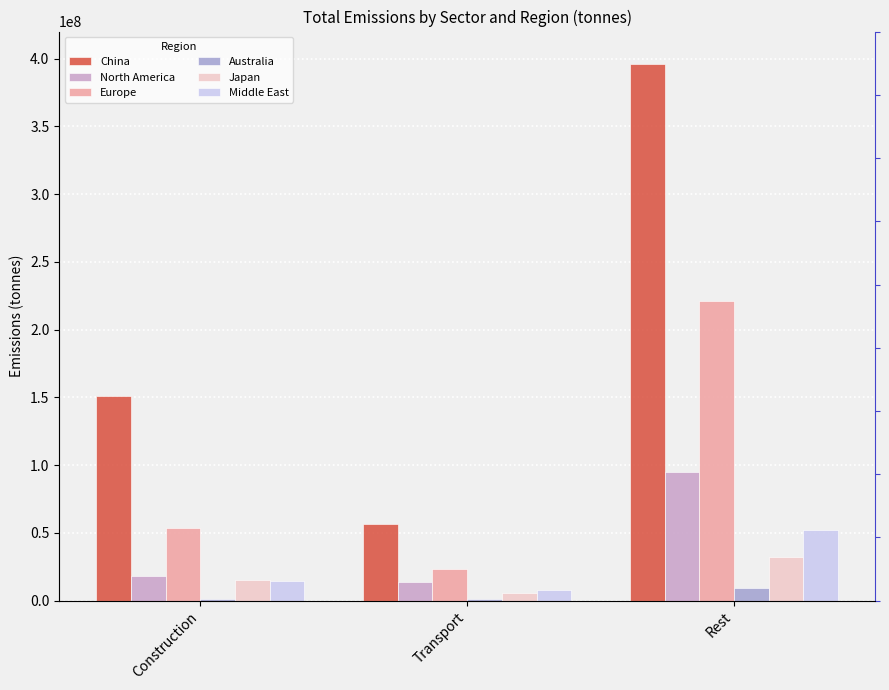

At which category is the sum across all series the highest?

Rest